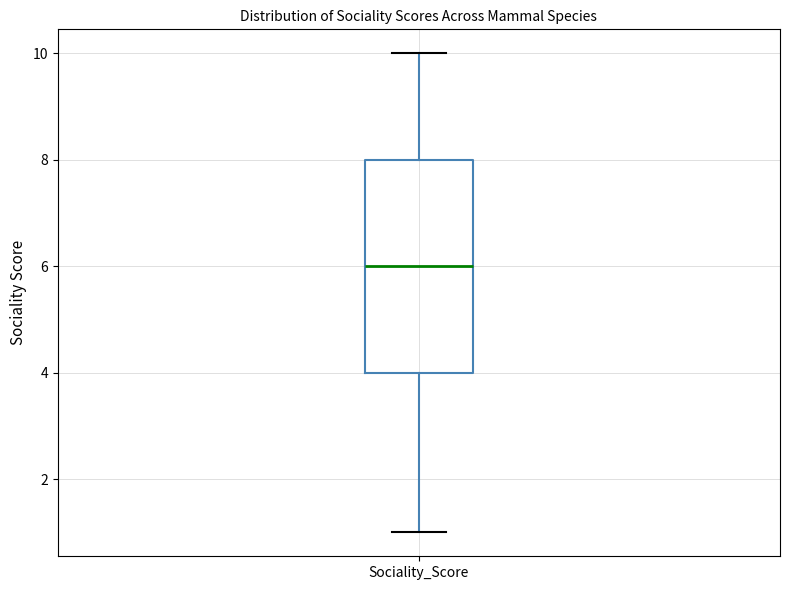

Transcribe this box plot: give where the median line is, the range the box spans, and where the two whiskers end, as read against the y-axis. The values are not printed on the chart, so give them approximately, as read against the axis.

median 6, box 4 to 8, whiskers 1 to 10